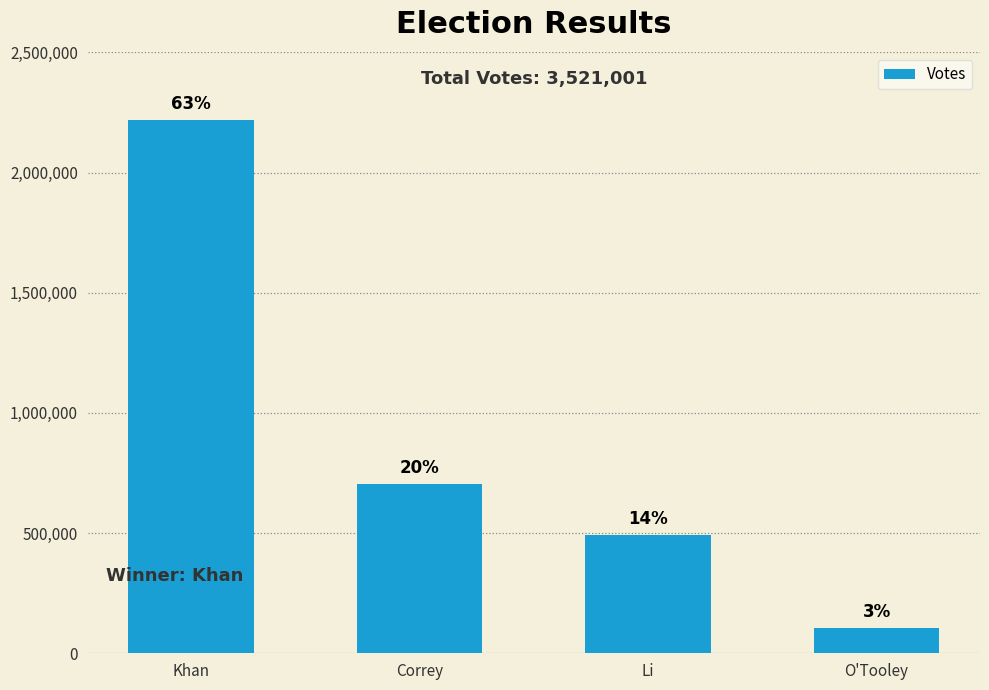

Are the bars horizontal?

No